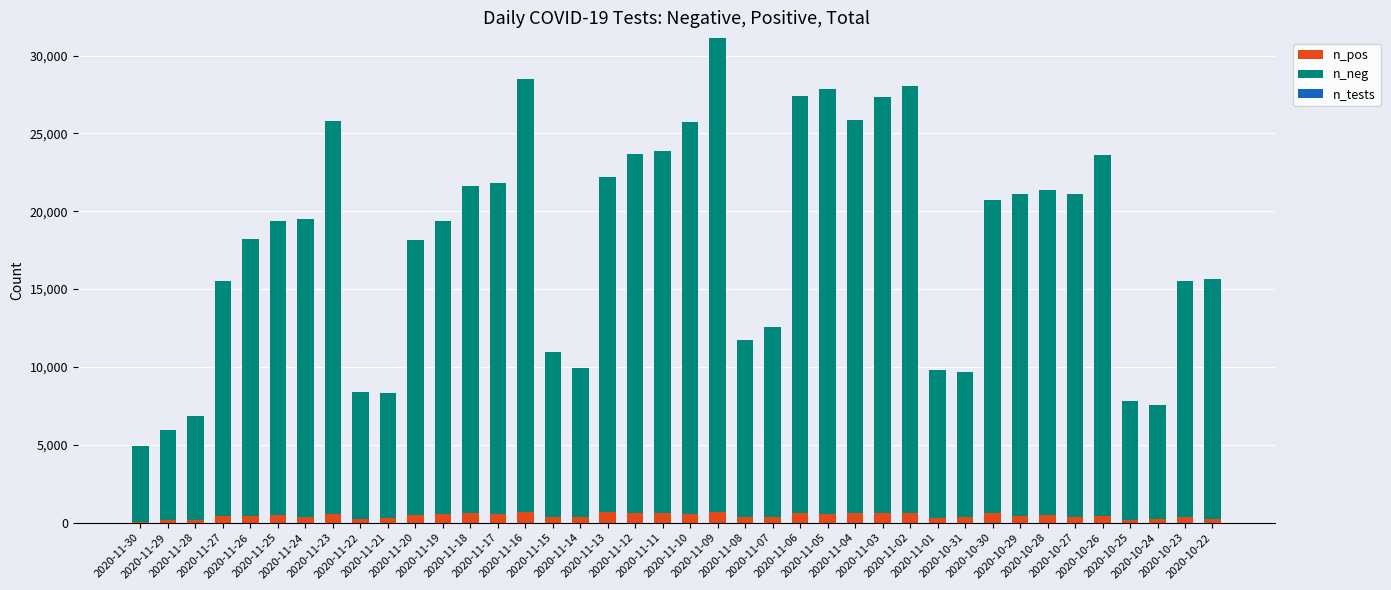

What is the highest value of the n_pos series?

664